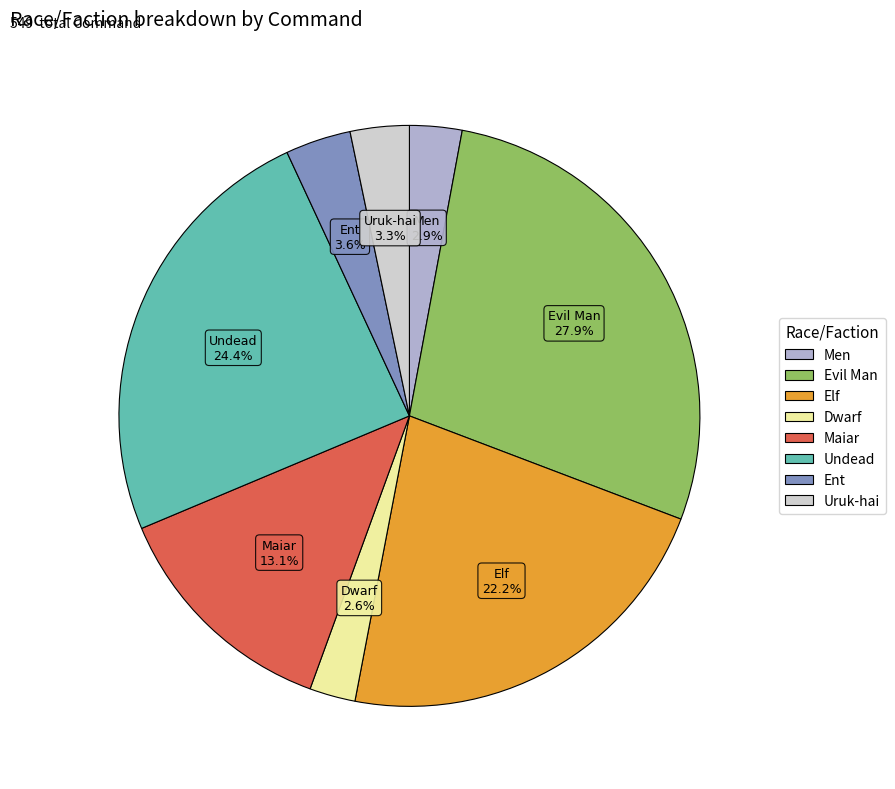

Approximately how many times larger is the value at Undead compared to Evil Man?

0.9